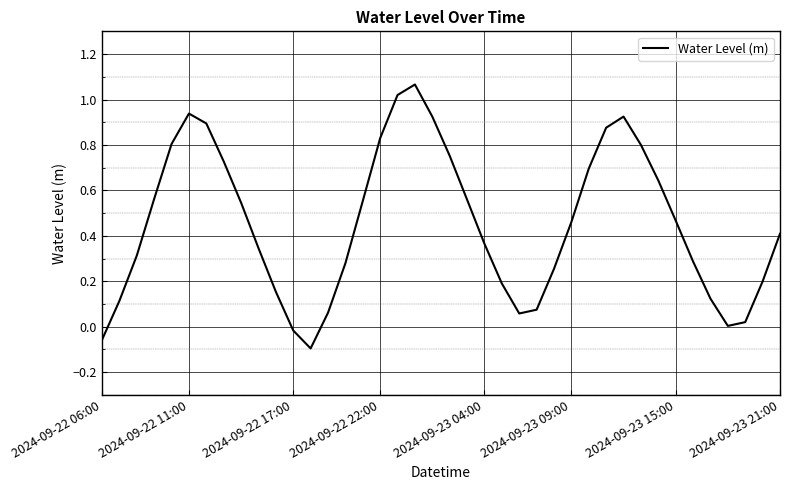

The chart shows a value of 0.8 at 2024-09-23 15:00. True or false?

False